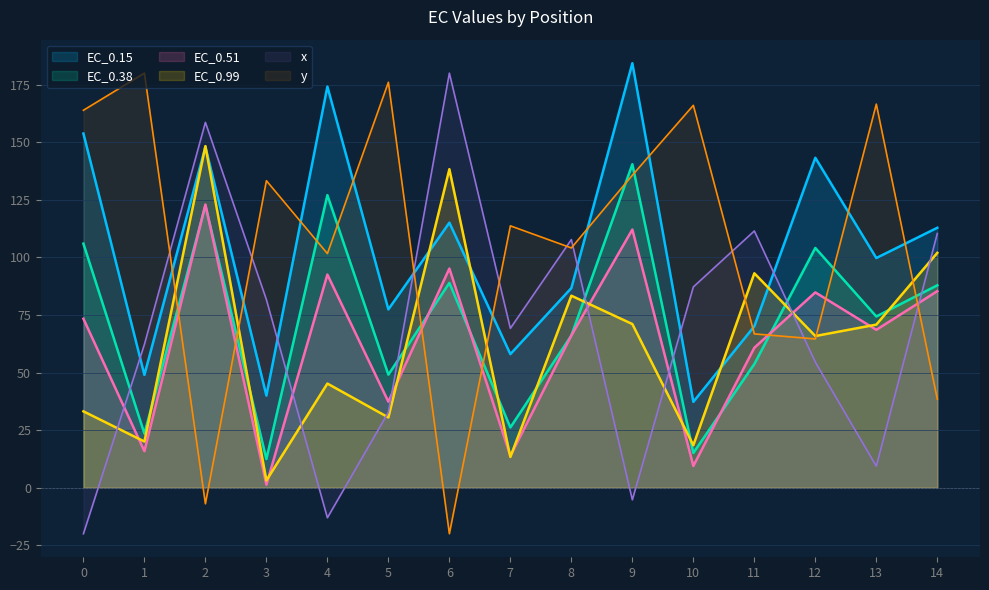

Is the value of y at 4 greater than the value of x at 3?

Yes